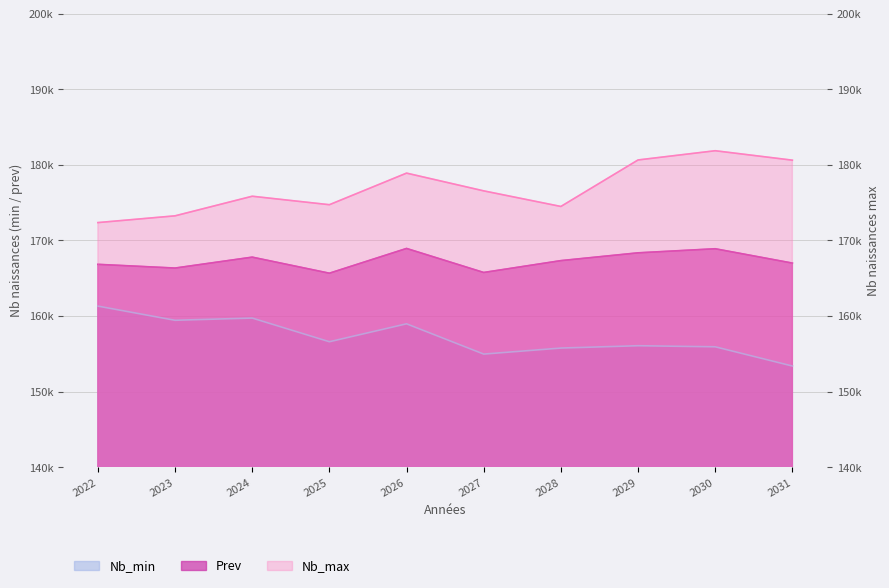

What is the value of the Nb_max point at the 5th from the left?

178888